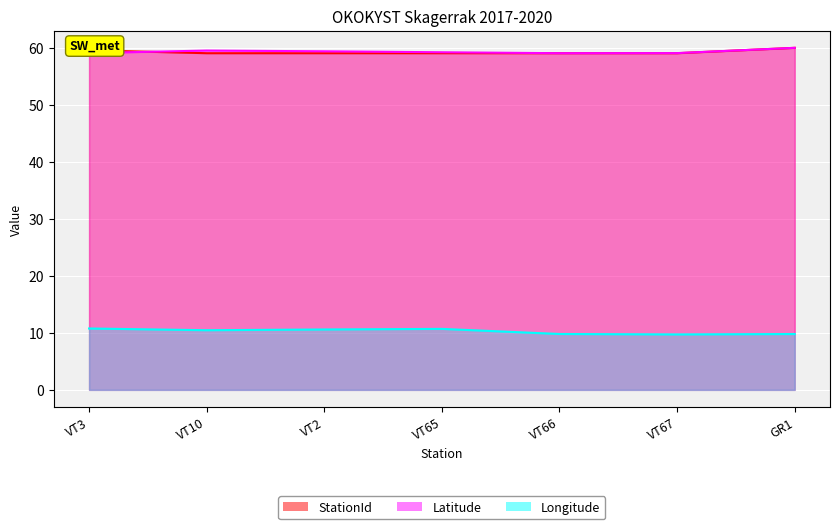

Rank the categories by Longitude value from highest to lowest.

VT3, VT65, VT2, VT10, VT66, GR1, VT67